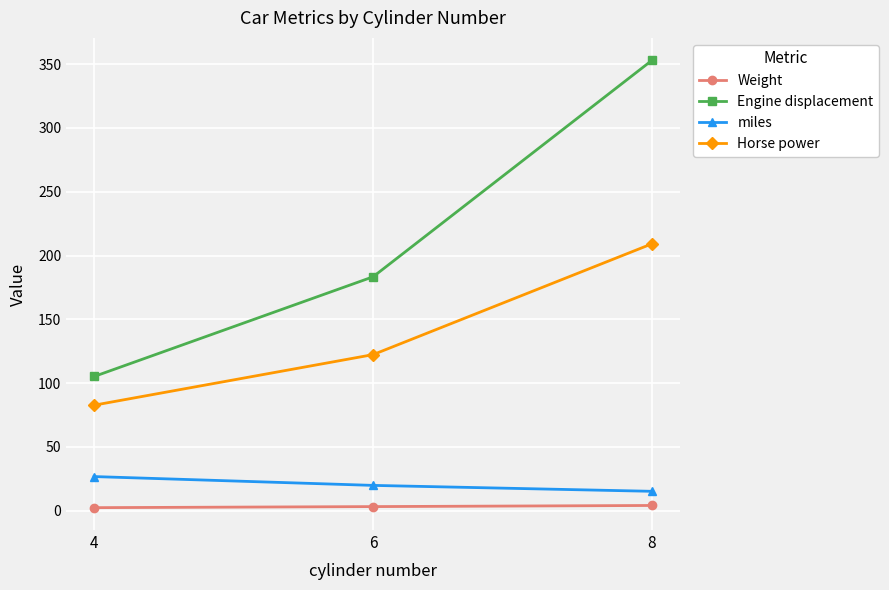

What is the maximum value shown in the chart?

353.1